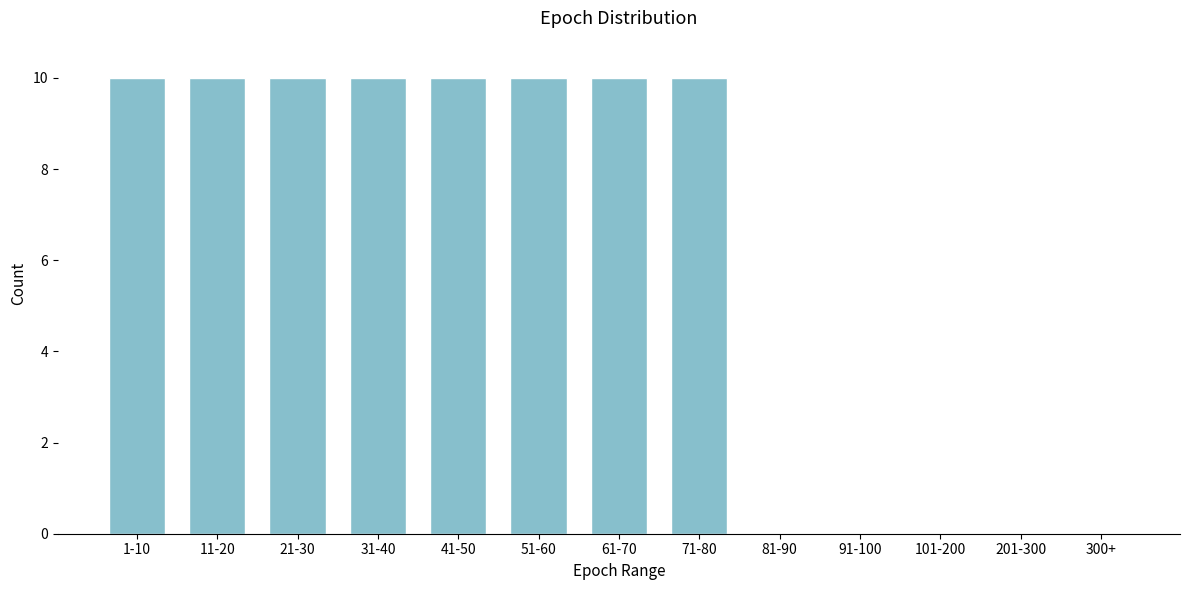

Reading left to right, transcribe all the data shown in this chart.

1-10=10	11-20=10	21-30=10	31-40=10	41-50=10	51-60=10	61-70=10	71-80=10	81-90=0	91-100=0	101-200=0	201-300=0	300+=0